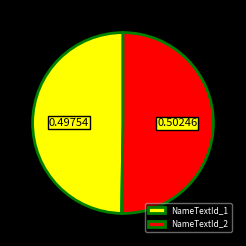

Do NameTextId_2 and NameTextId_1 together represent more than half of the pie?

Yes